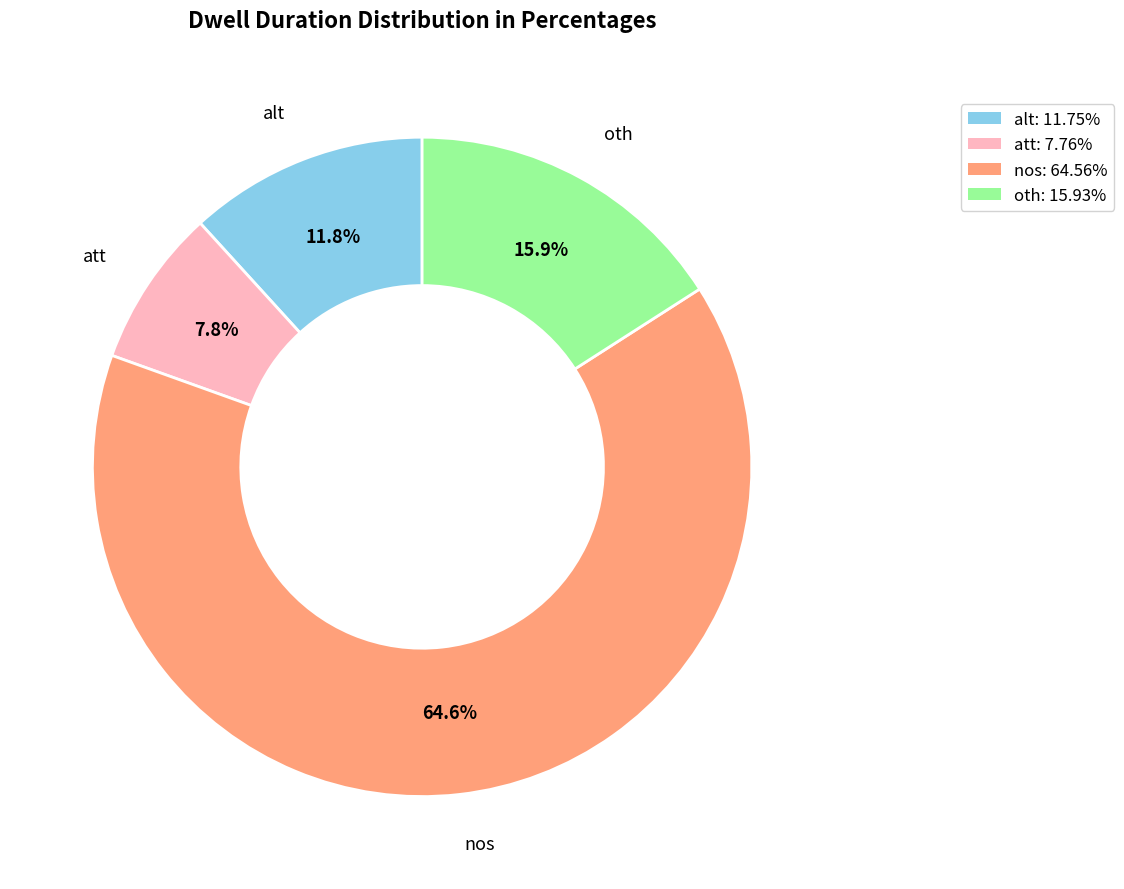

Does any single category account for the majority?

Yes